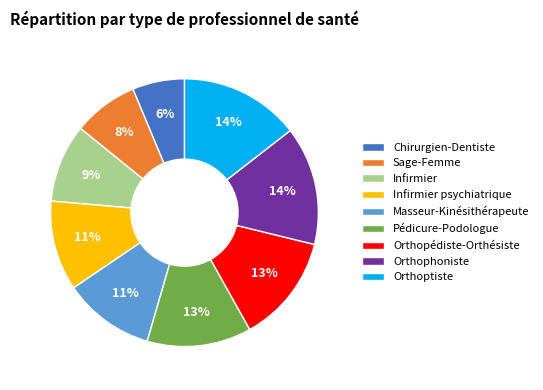

The Infirmier psychiatrique slice represents 1% of the pie. True or false?

False